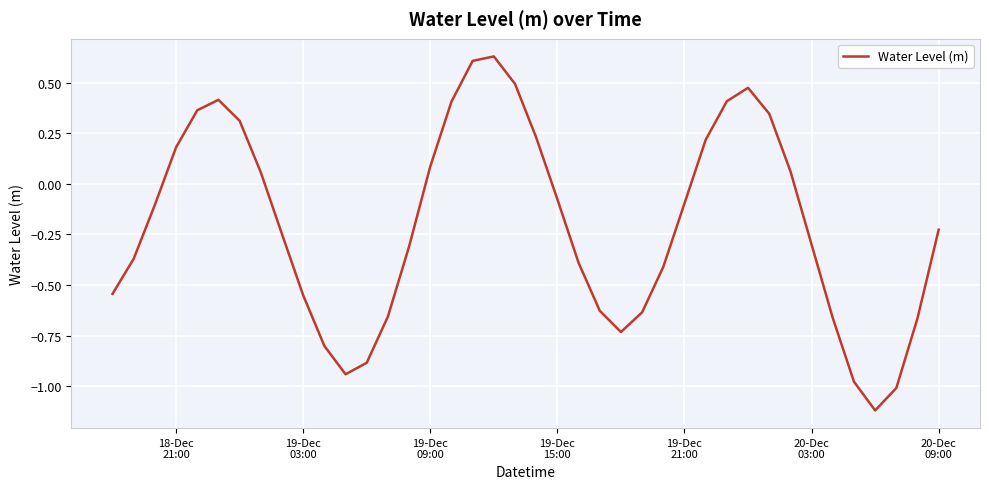

How many values are above zero?

16